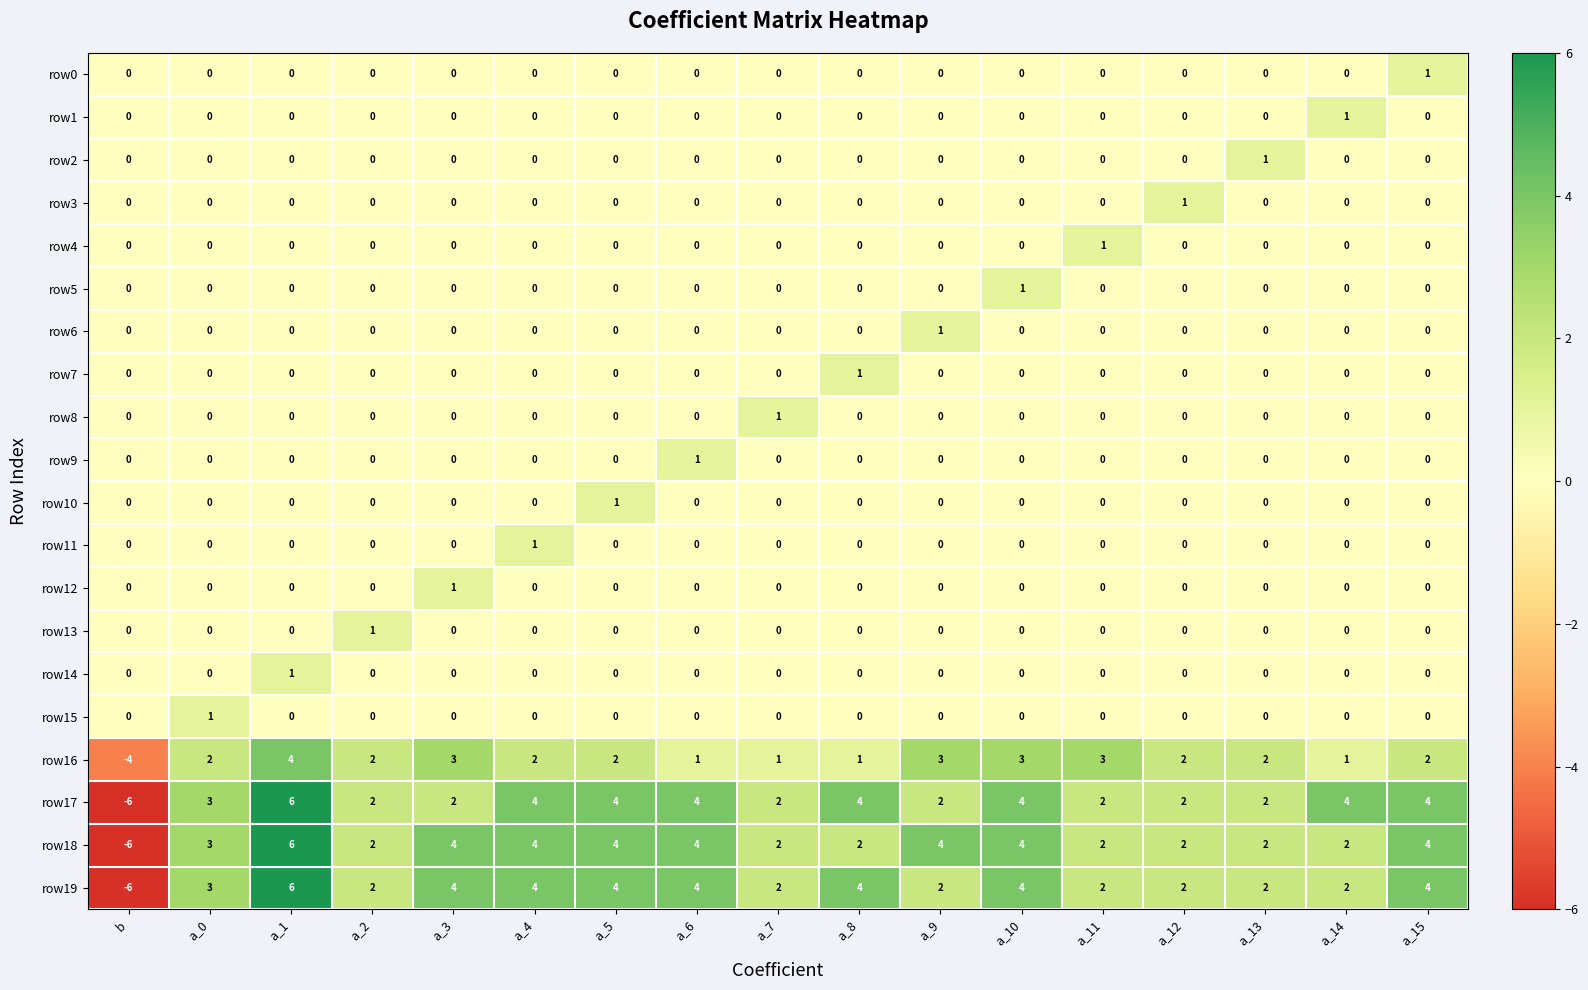

At which category is the sum across all series the highest?

a_1